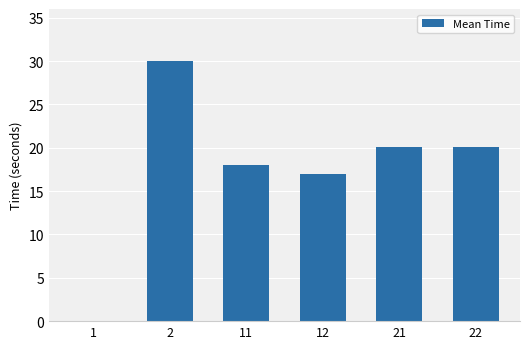

What is the change in value from 1 to 12?

+16.9